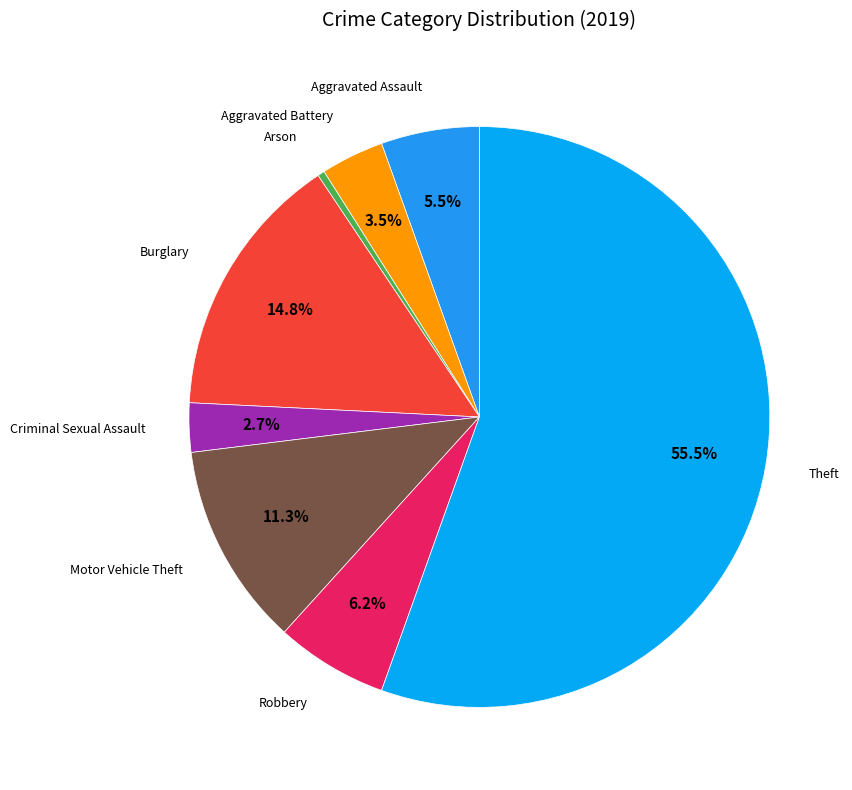

Is there any slice that represents more than half of the pie?

Yes